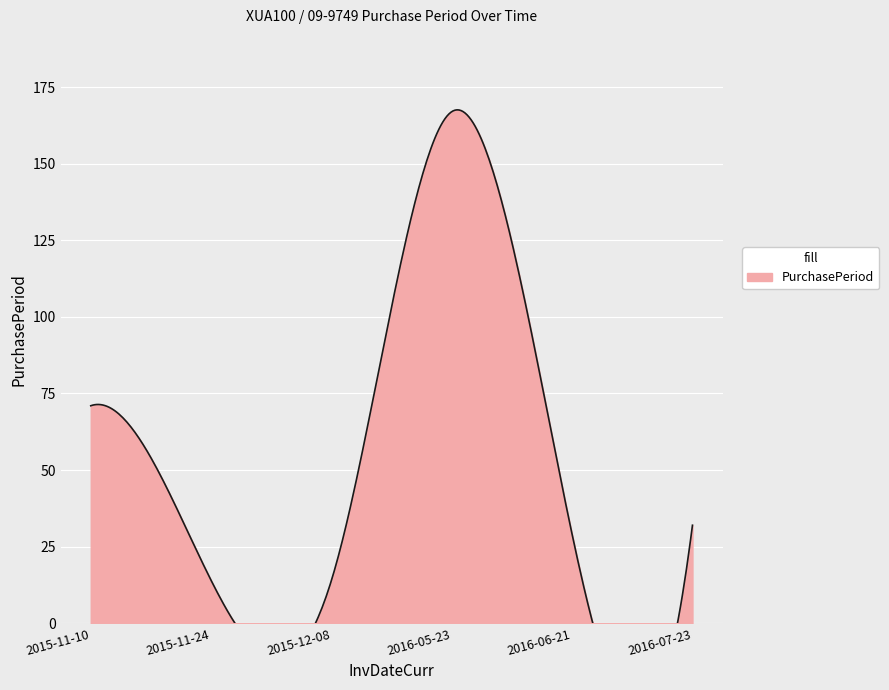

Which has a higher value, 2016-05-23 or 2015-12-08?

2016-05-23